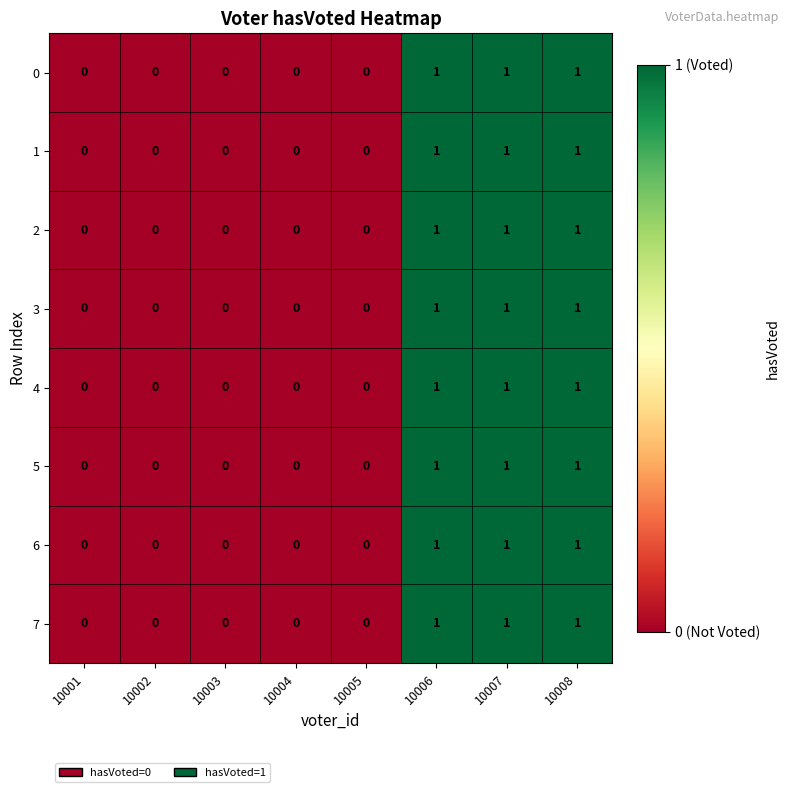

What is the sum of all 5 values?

3